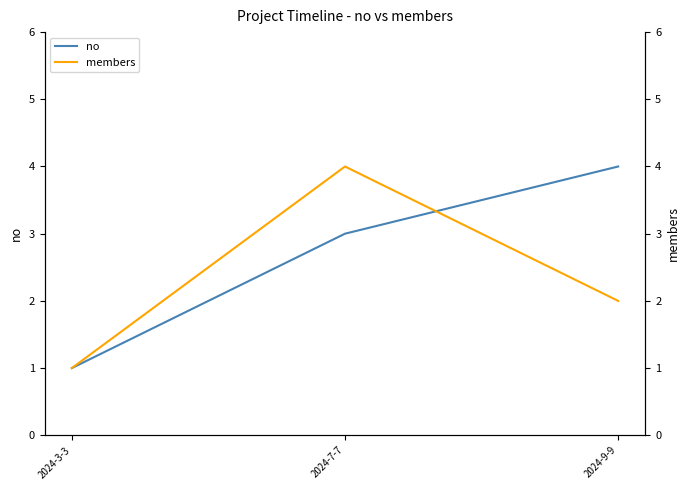

How many categories are shown in the chart?

3